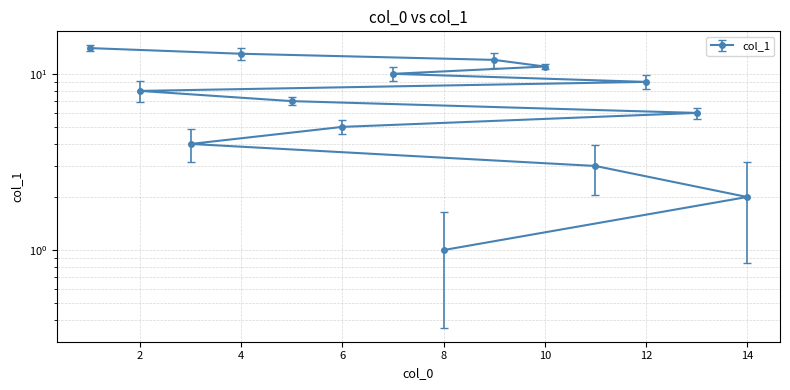

At which label is the value closest to 7?

5